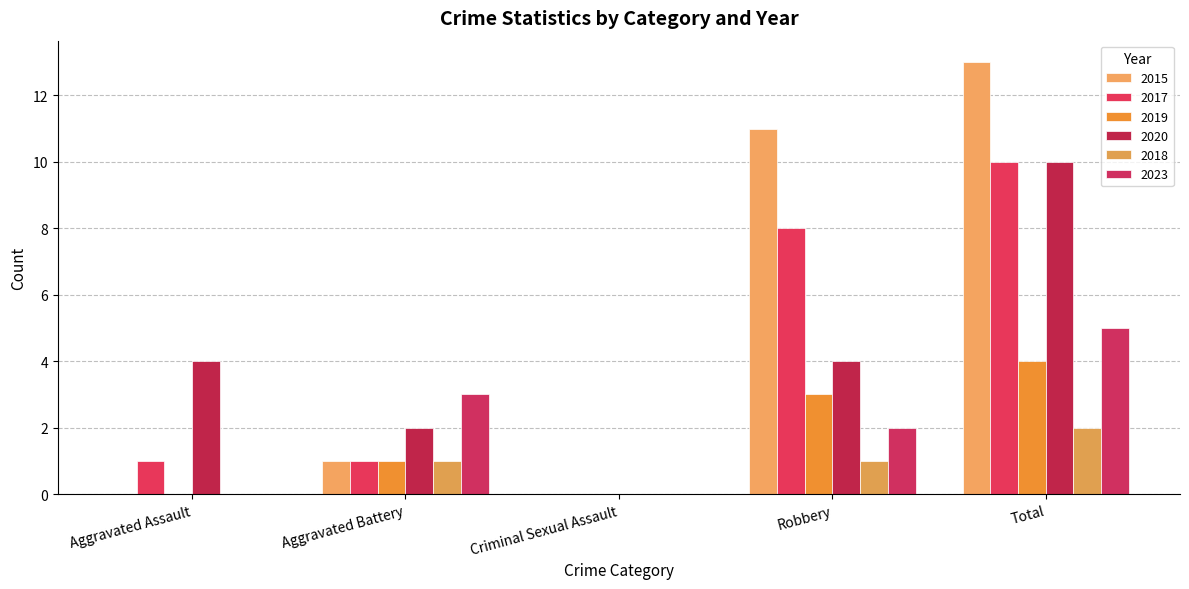

How many categories are shown in the chart?

5